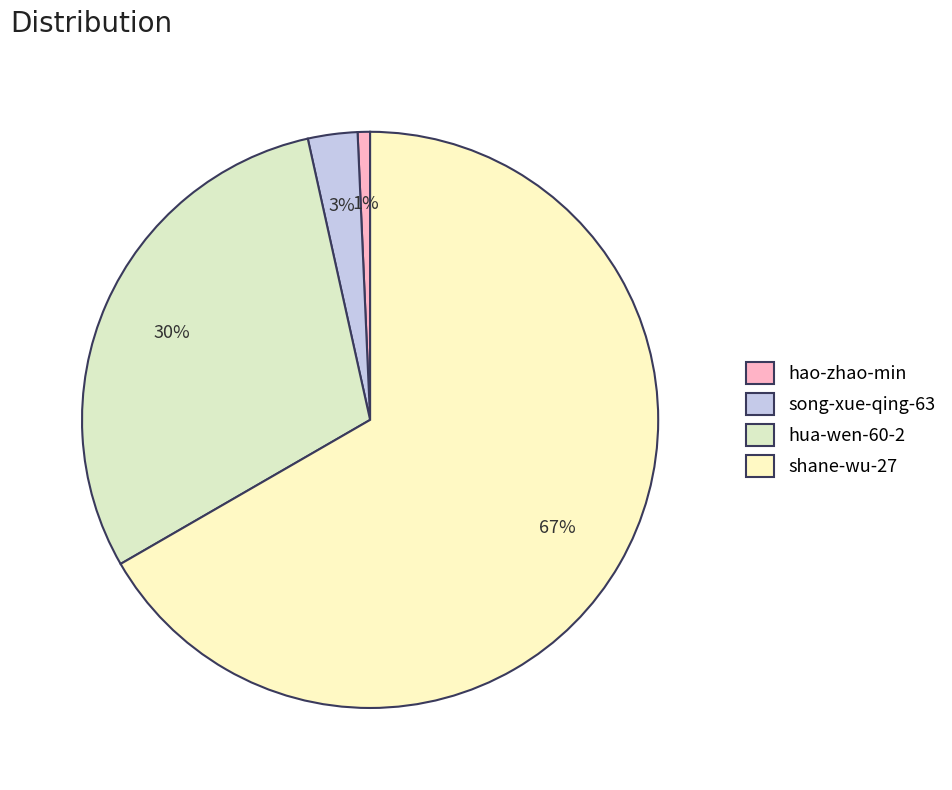

Count the number of slices in the pie.

4